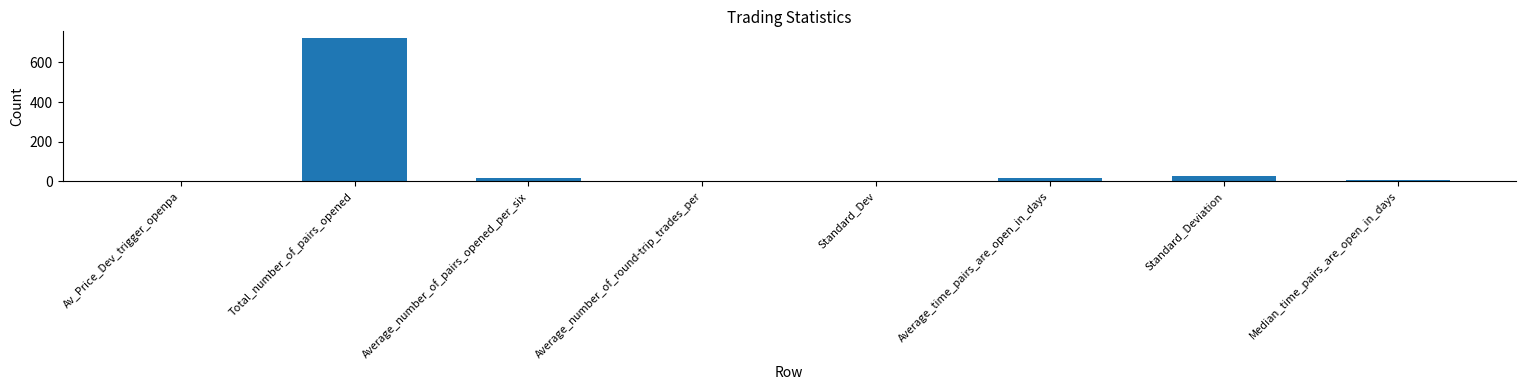

Count the number of categories in the chart.

8